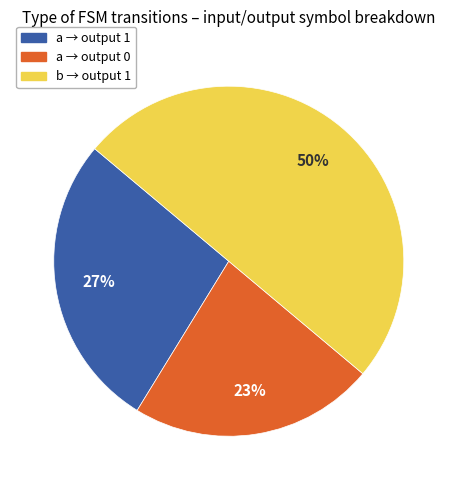

What is the largest slice in the pie chart?

b → output 1